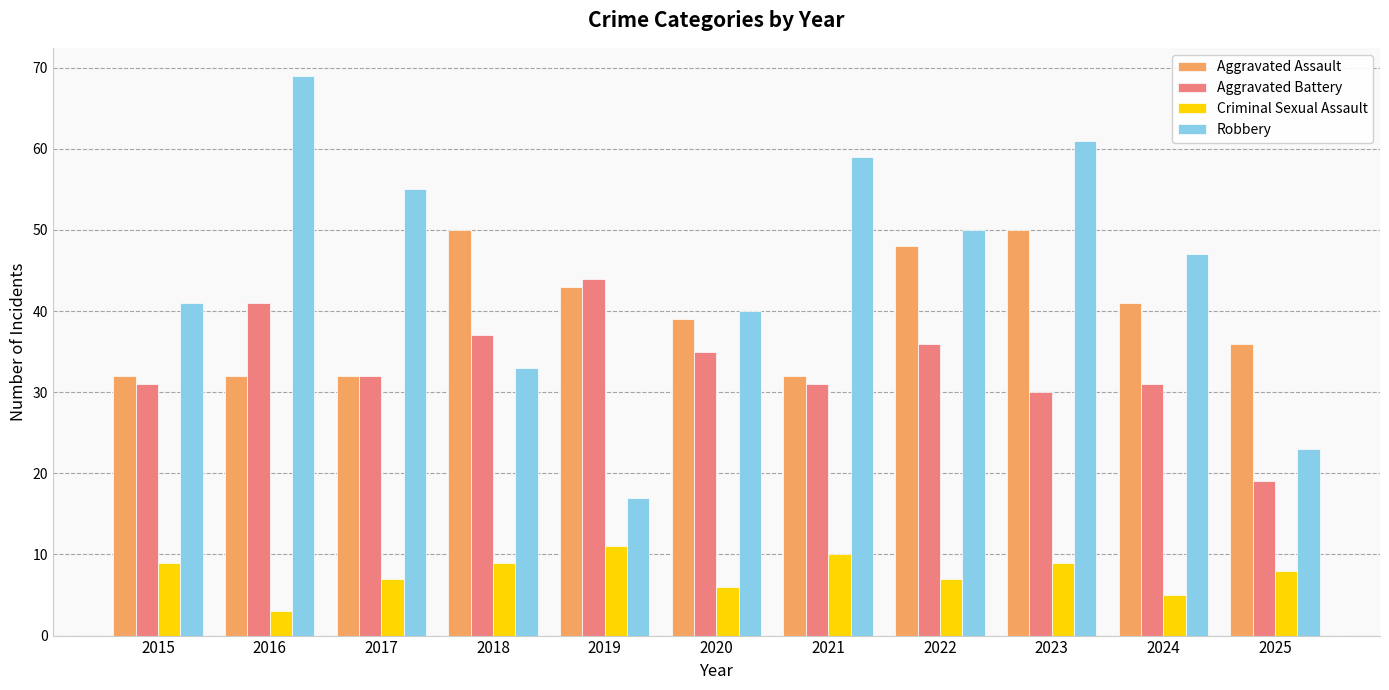

What is the difference between the Criminal Sexual Assault values at 2017 and 2019?

4